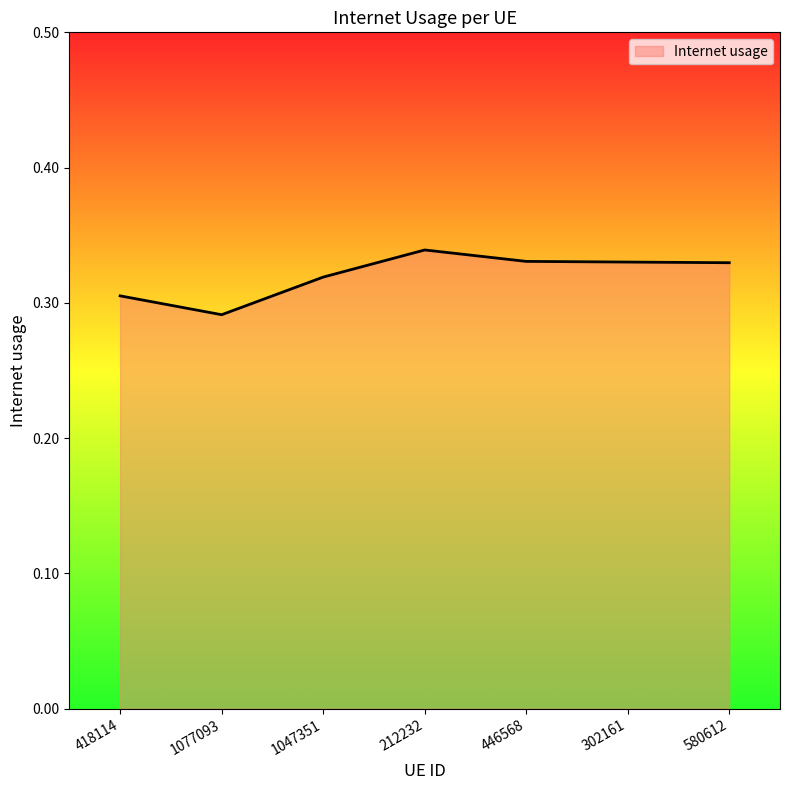

How many lines are shown in the chart?

1